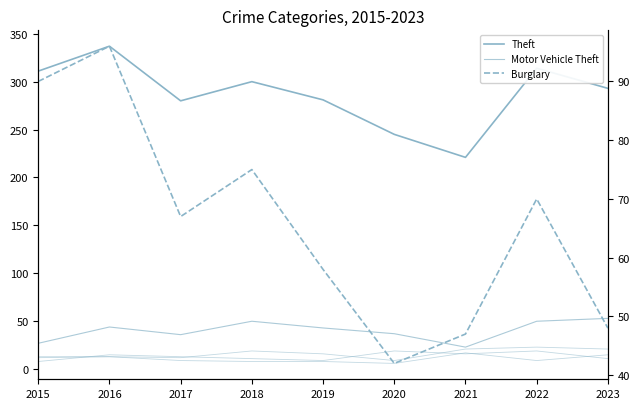

Between 2016 and 2019, which is larger?

2016